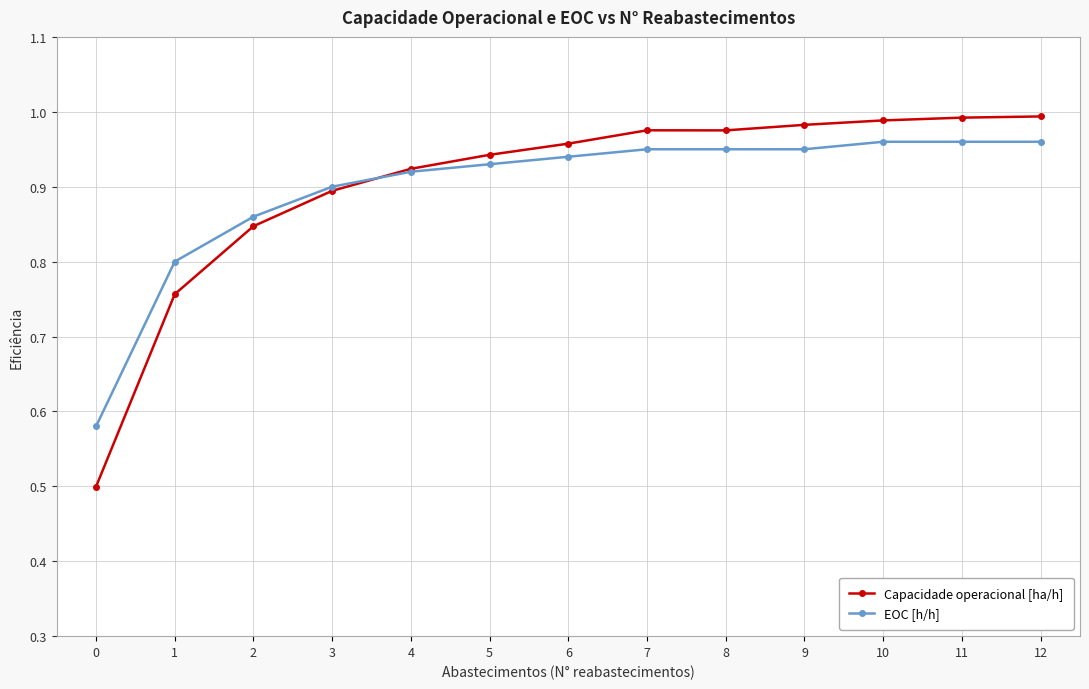

What is the total value across all series at 12?

2.0